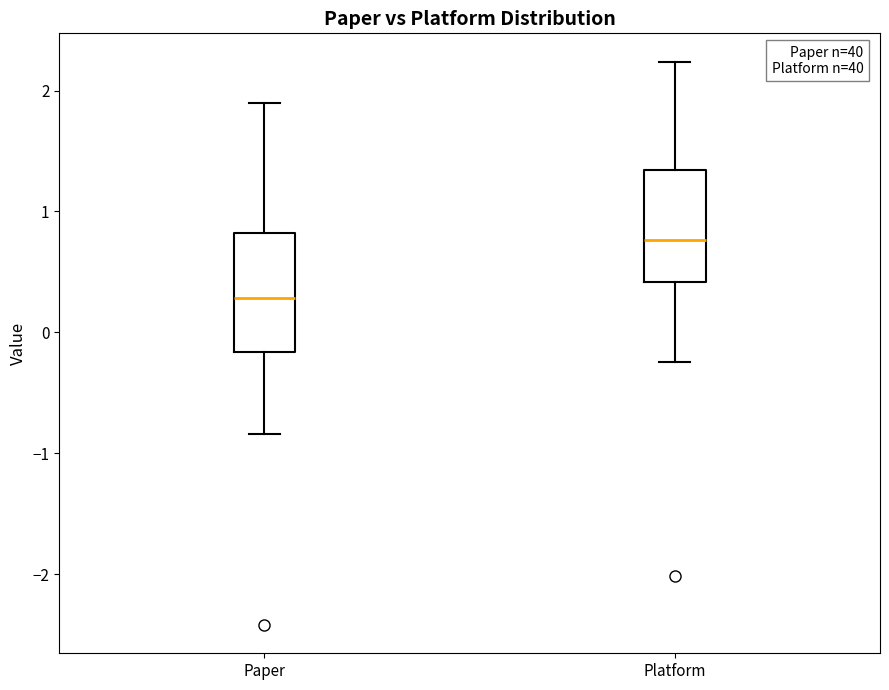

Where does the median line of the box for Paper sit on the y-axis? The values are not printed on the chart, so give them approximately, as read against the axis.

0.3